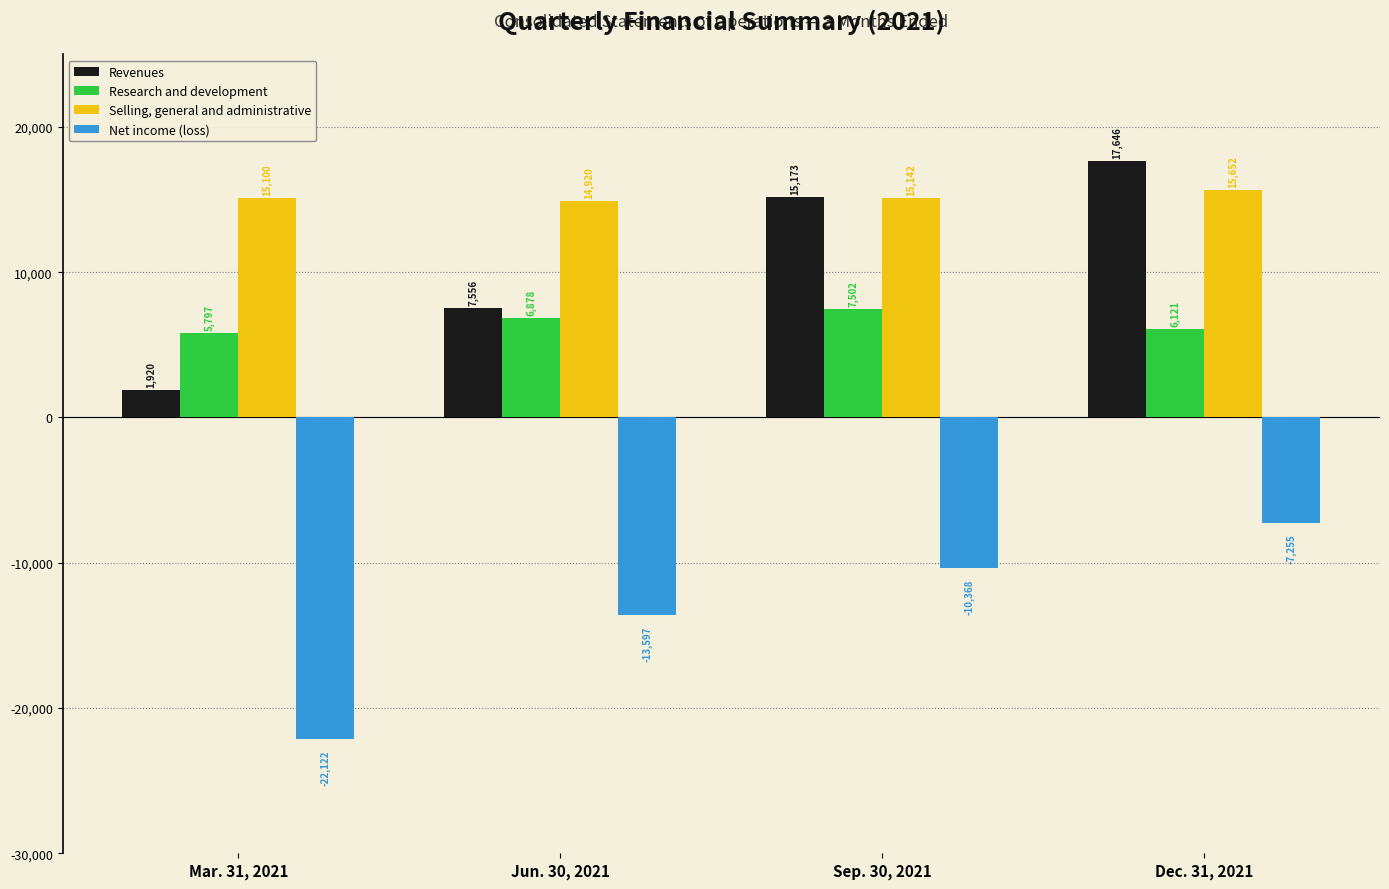

Reading left to right, extract all data points from this chart.

Revenues: 1920	7556	15173	17646
Research and development: 5797	6878	7502	6121
Selling, general and administrative: 15100	14920	15142	15652
Net income (loss): -22122	-13597	-10368	-7255